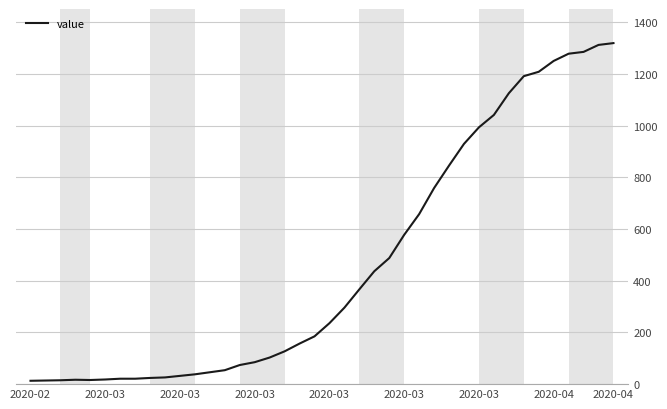

What is the greatest value displayed?

1320